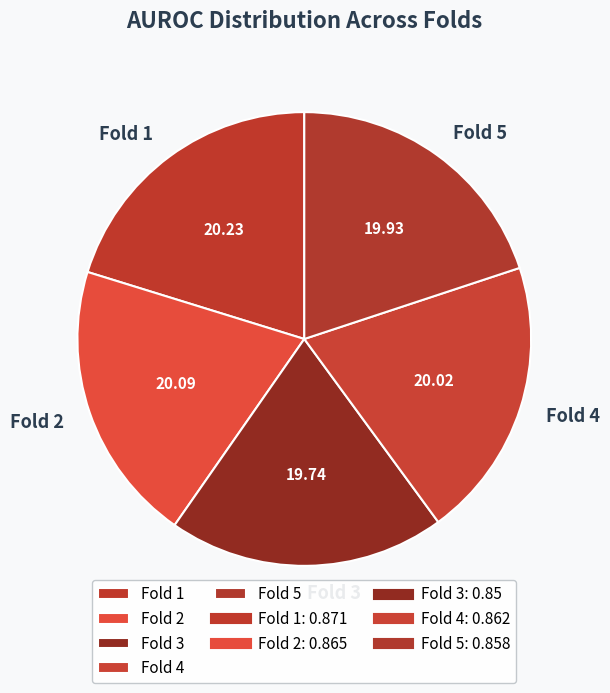

Combined, do Fold 5 and Fold 4 account for over 50%?

No